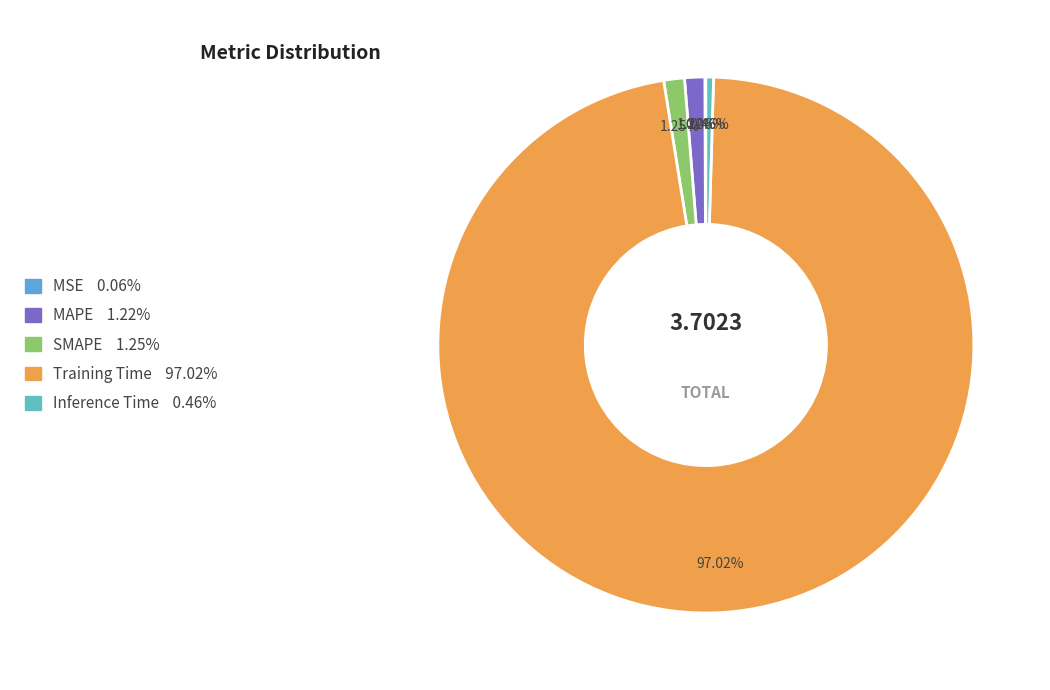

To the nearest percent, what percentage of the pie is Training Time?

97%